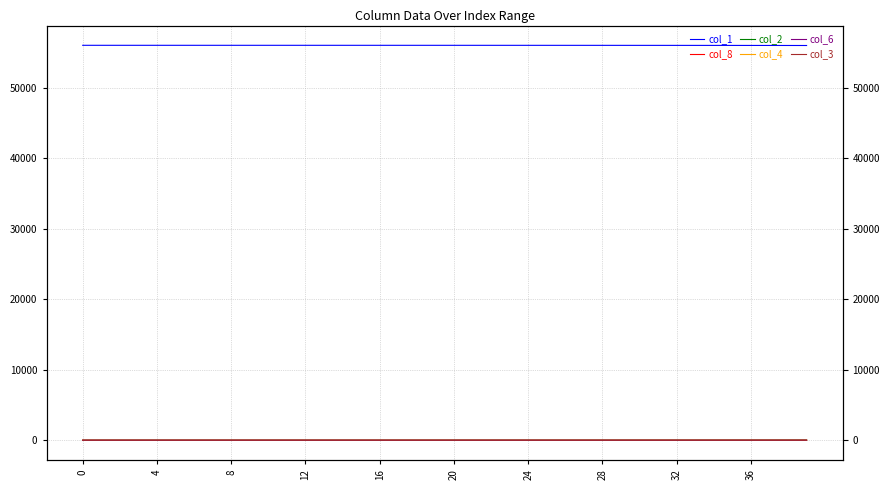

What is the label of the 14th point from the left?

13